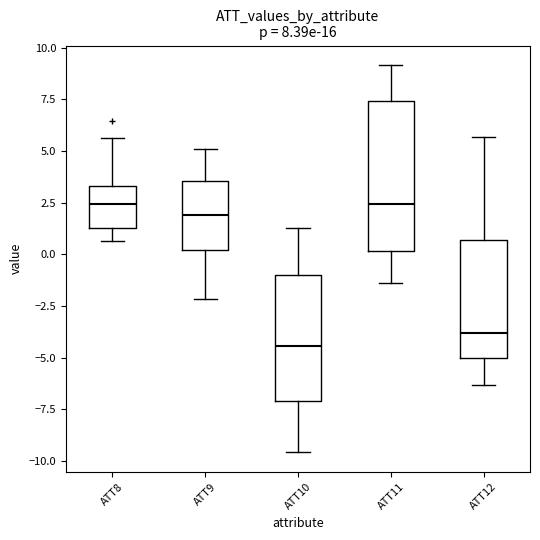

Comparing the boxes themselves (not the whiskers), which one is the tallest?

ATT11